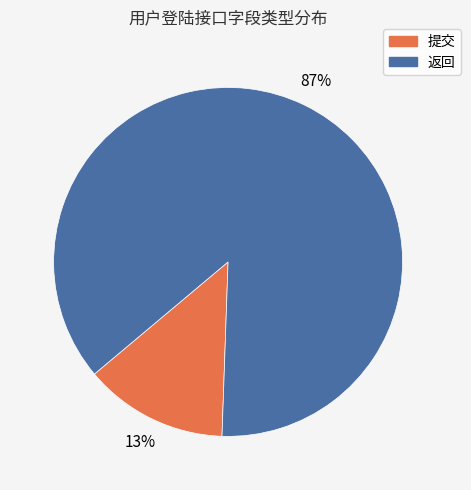

Is 返回 the majority of the pie?

Yes